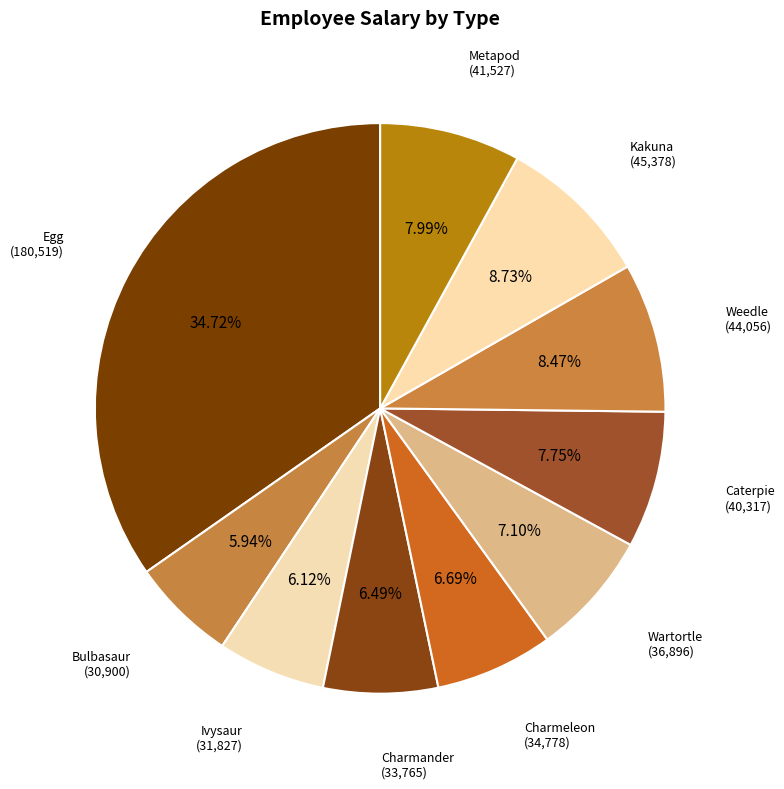

Is there a majority slice in this chart?

No